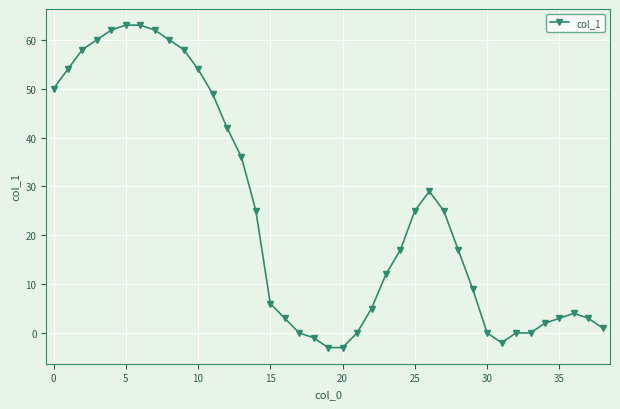

What is the difference between the maximum and second lowest values?

66